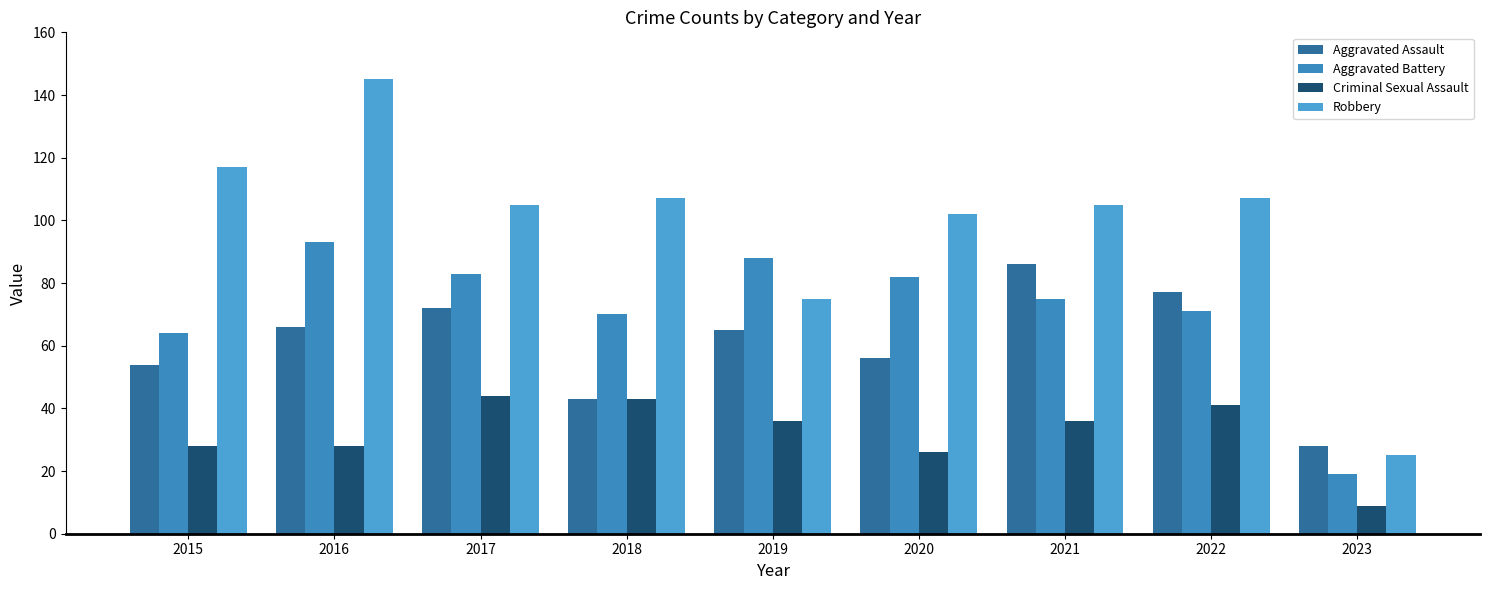

Rank the series at 2017 from lowest to highest value.

Criminal Sexual Assault, Aggravated Assault, Aggravated Battery, Robbery